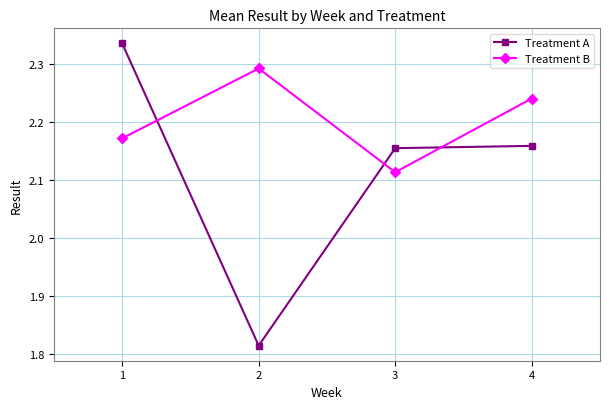

True or false: Treatment B and Treatment A intersect in this chart.

True